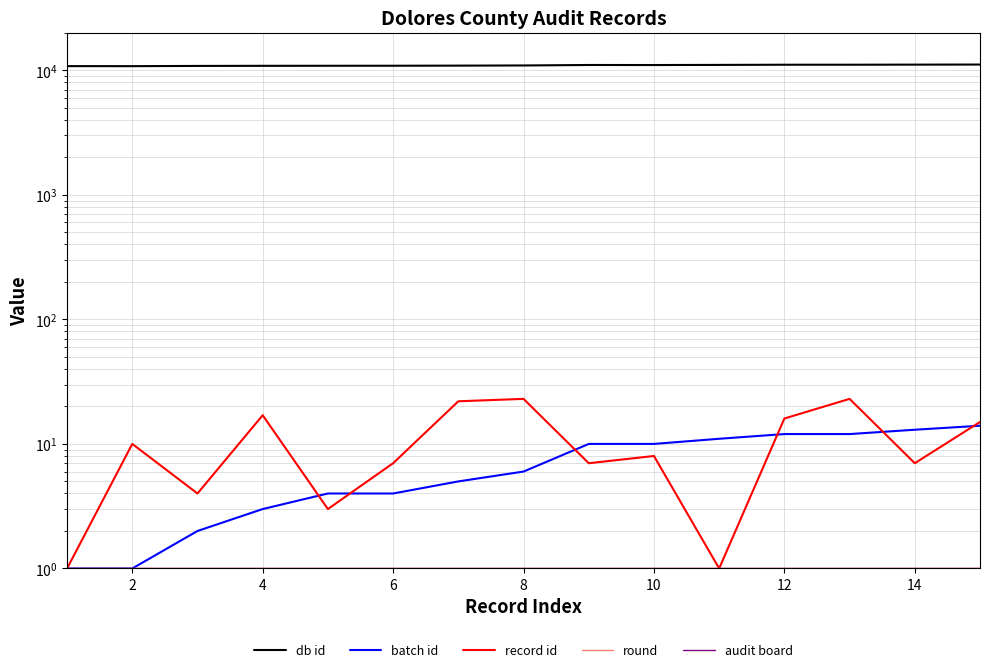

What is the maximum value shown in the chart?

11122